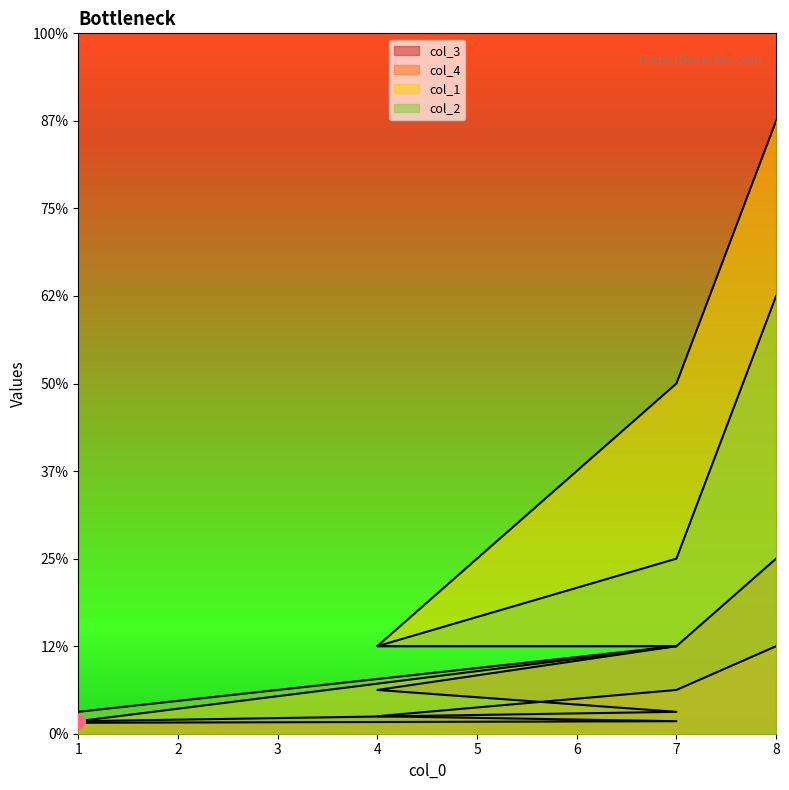

True or false: col_3 and col_1 intersect in this chart.

False